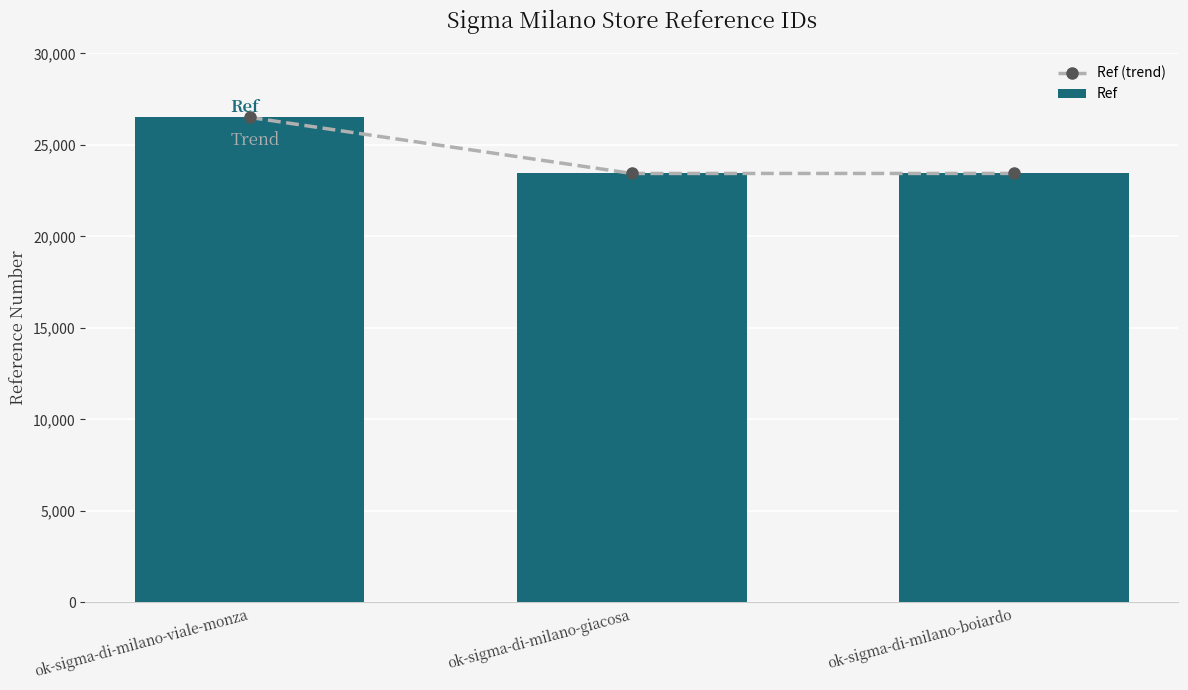

Where is Ref nearest to the value 24967?

ok-sigma-di-milano-boiardo